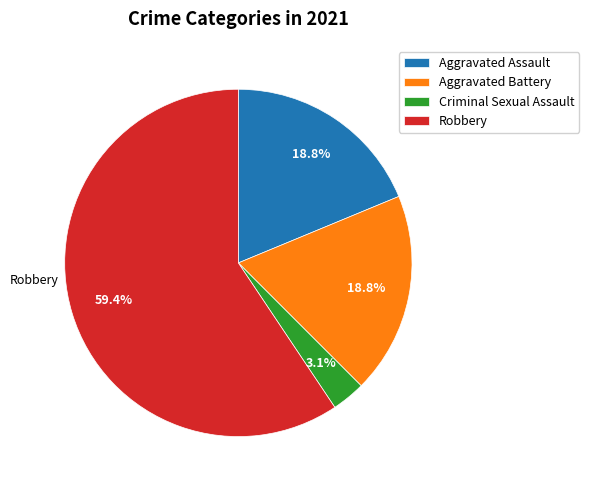

The Robbery slice represents 59% of the pie. True or false?

True